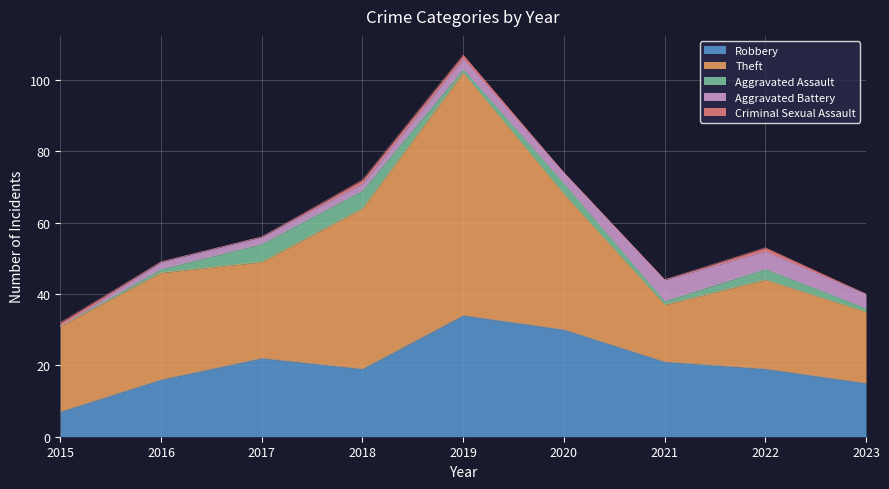

Is it true that Aggravated Assault equals 3 at 2020?

True